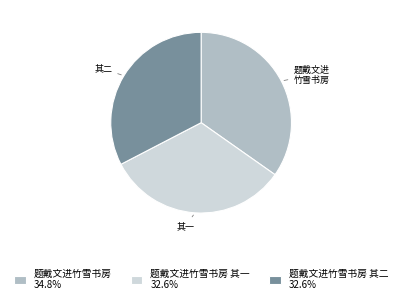

Is there a majority slice in this chart?

No